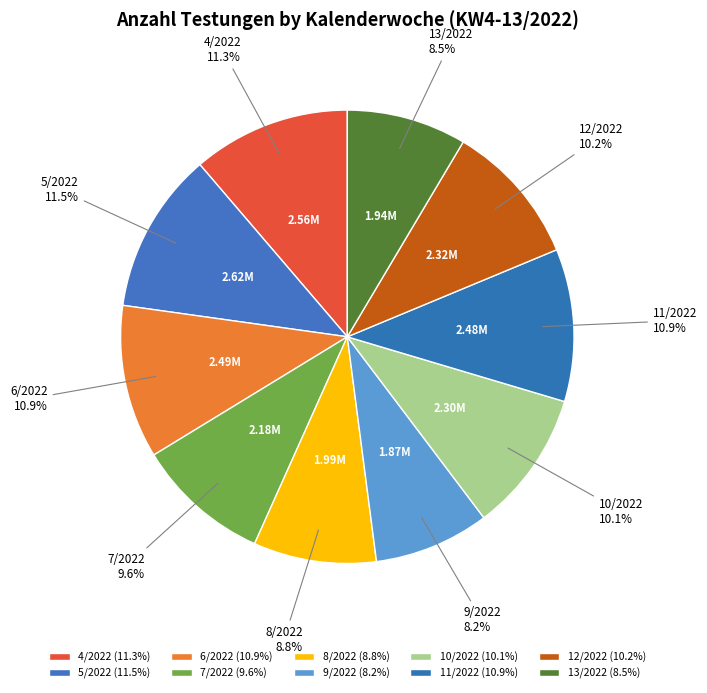

Is there a majority slice in this chart?

No